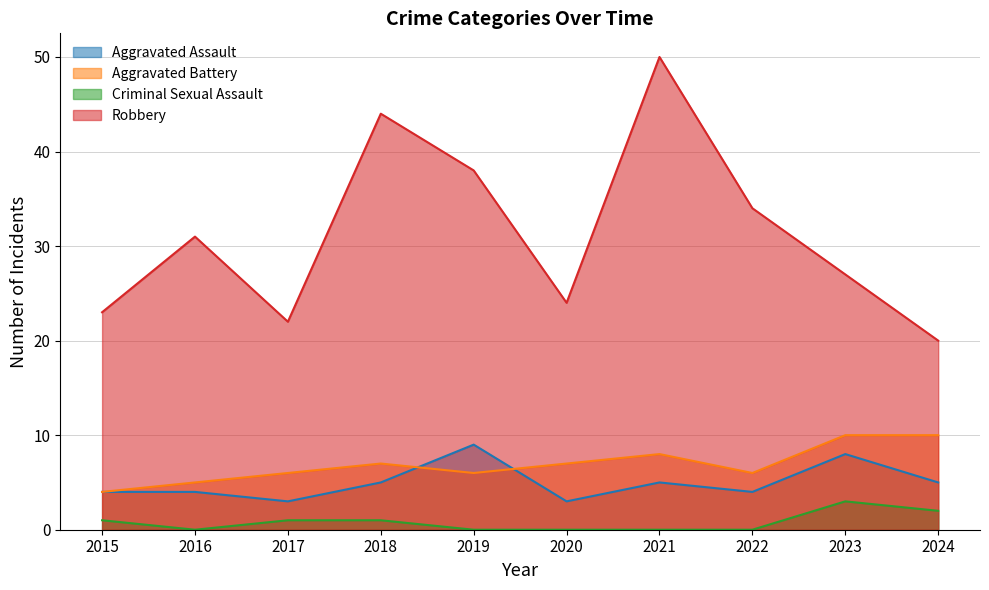

Reading right to left, transcribe all the data shown in this chart.

Aggravated Assault: 5	8	4	5	3	9	5	3	4	4
Aggravated Battery: 10	10	6	8	7	6	7	6	5	4
Criminal Sexual Assault: 2	3	0	0	0	0	1	1	0	1
Robbery: 20	27	34	50	24	38	44	22	31	23